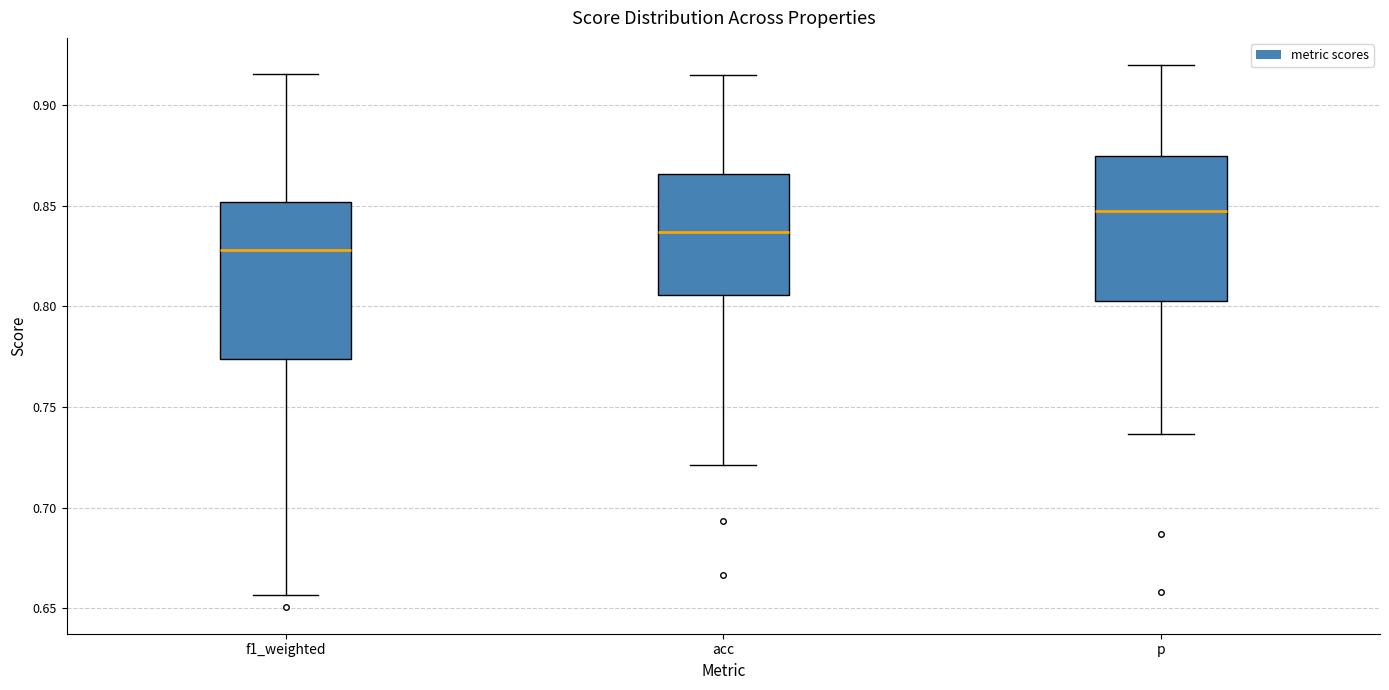

Reading left to right, read every box against the y-axis: the position of its median line, the range the box covers, and the ends of its whiskers. The values are not printed on the chart, so give them approximately, as read against the axis.

f1_weighted: median 0.830, box 0.775 to 0.850, whiskers 0.655 to 0.915
acc: median 0.835, box 0.805 to 0.865, whiskers 0.720 to 0.915
p: median 0.845, box 0.805 to 0.875, whiskers 0.735 to 0.920